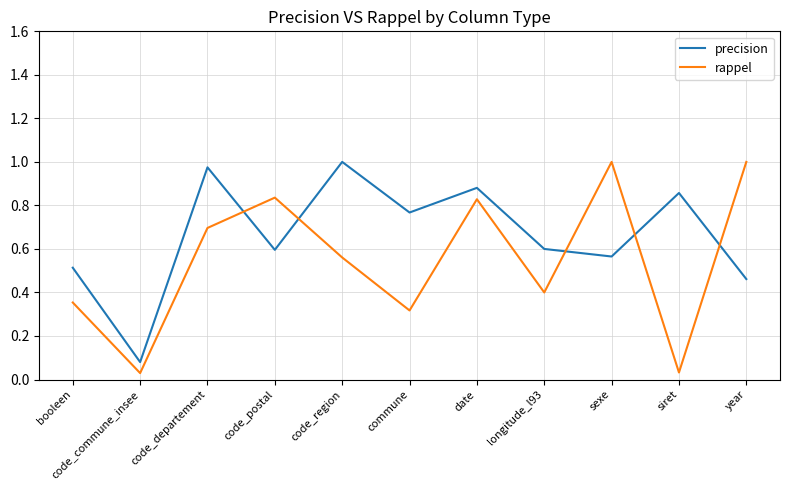

True or false: precision has more than 2 points higher than both neighbors.

True